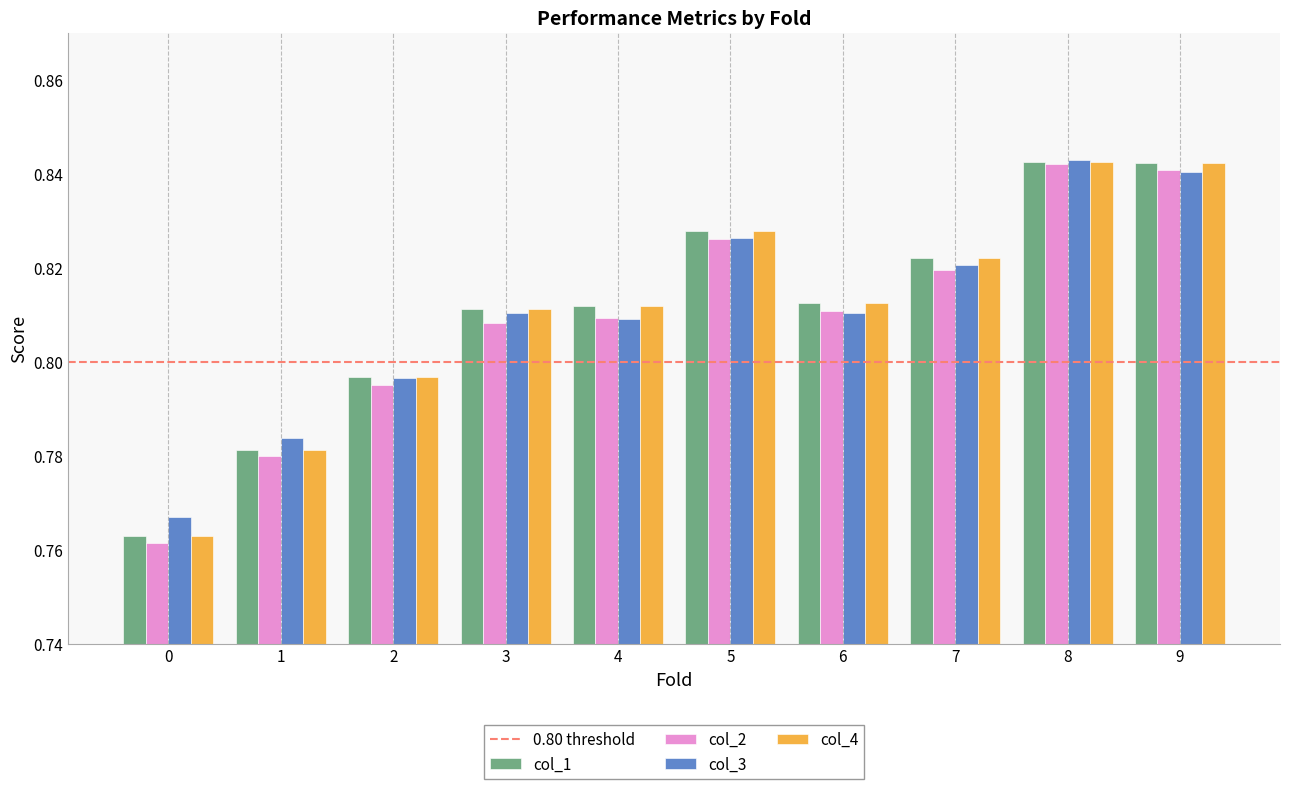

At how many categories does at least one series exceed 0?

10